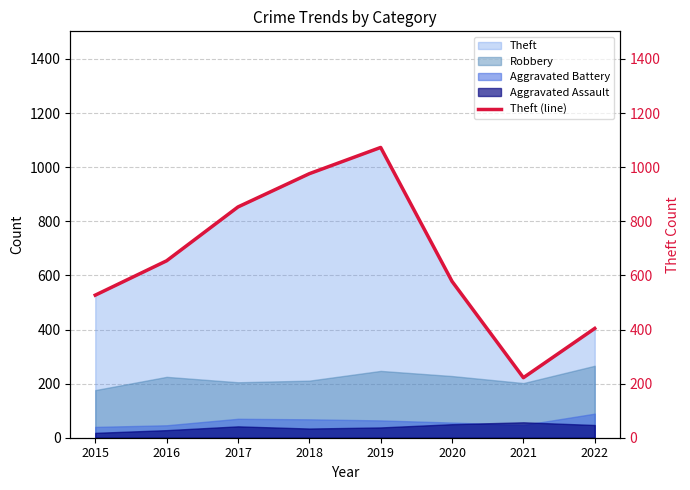

Rank the categories by value from lowest to highest.

2021, 2022, 2015, 2020, 2016, 2017, 2018, 2019